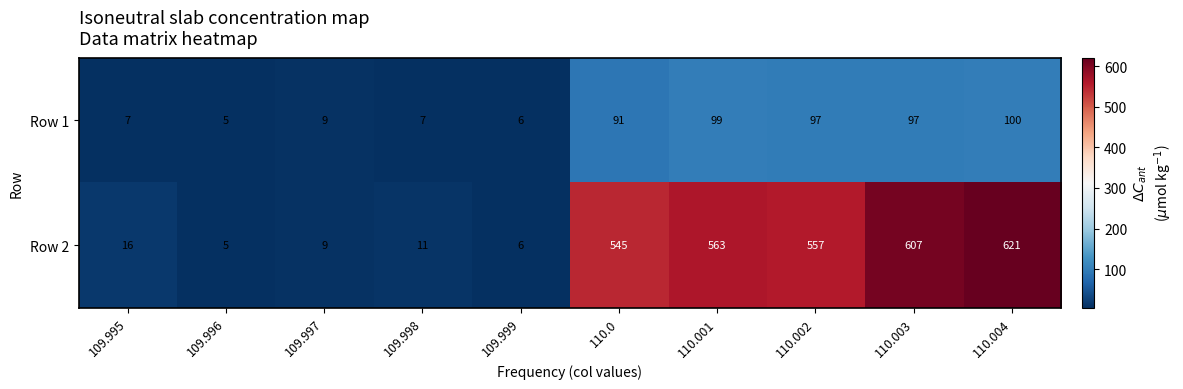

What is the difference between the second highest and minimum values in the Row 1 series?

94